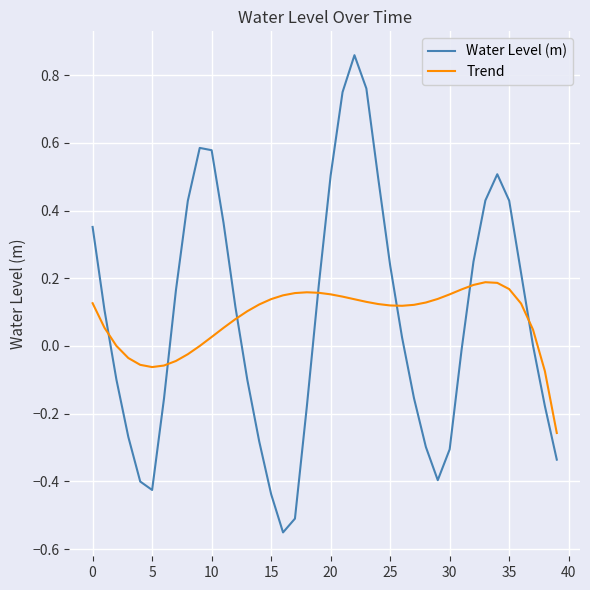

Rank the series by their maximum value, from highest to lowest.

Water Level (m), Trend